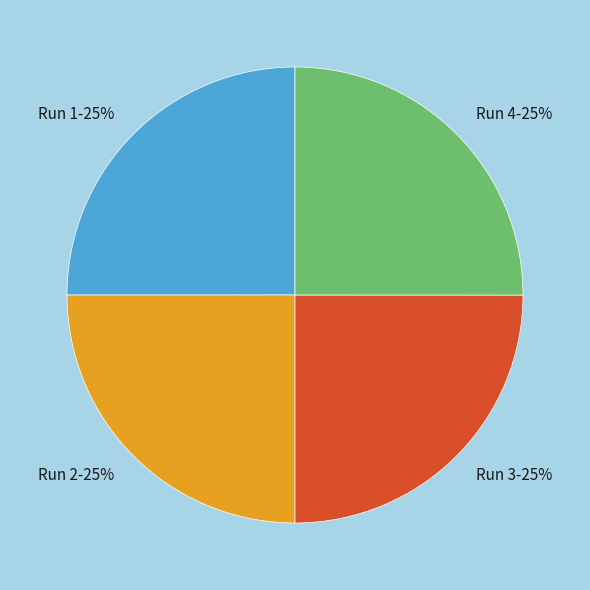

Is there any slice that represents more than half of the pie?

No